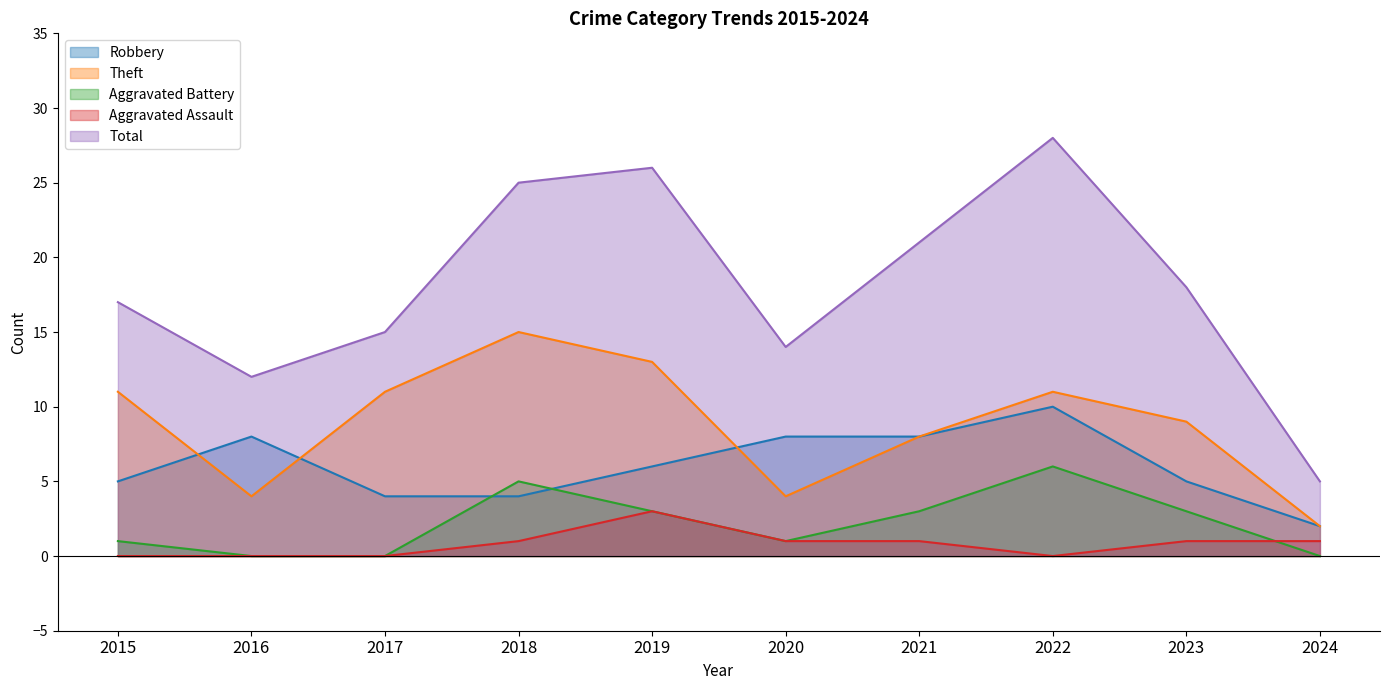

Is the value of Aggravated Battery at 2017 greater than the value of Total at 2023?

No